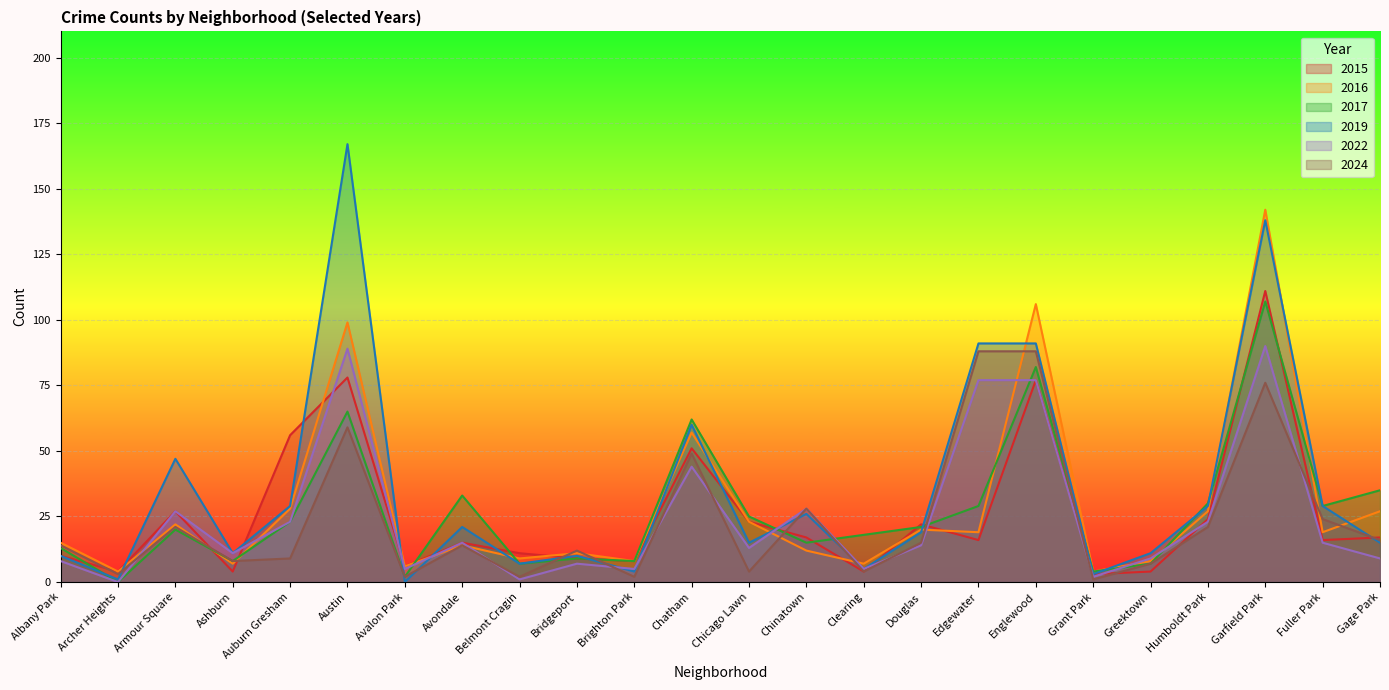

At how many categories does at least one series exceed 30?

9